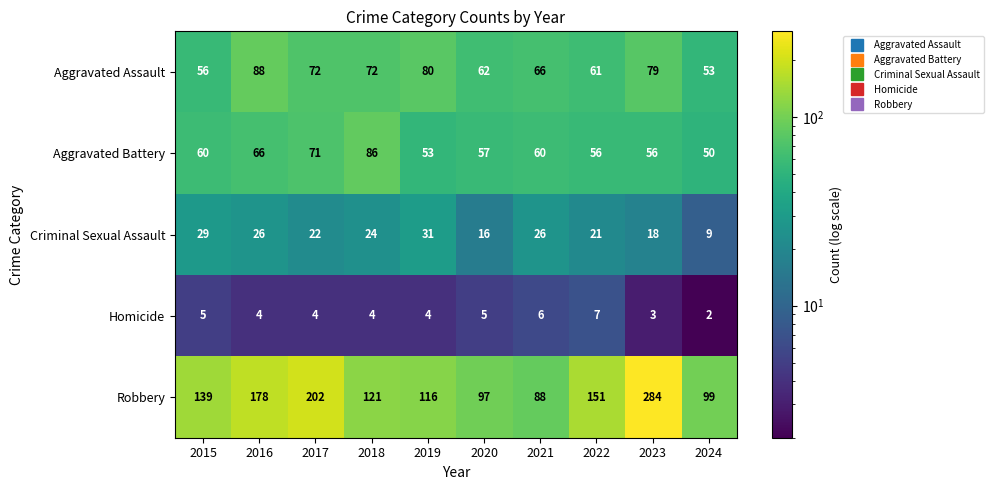

List the series in order of their peak value, highest first.

Robbery, Aggravated Assault, Aggravated Battery, Criminal Sexual Assault, Homicide